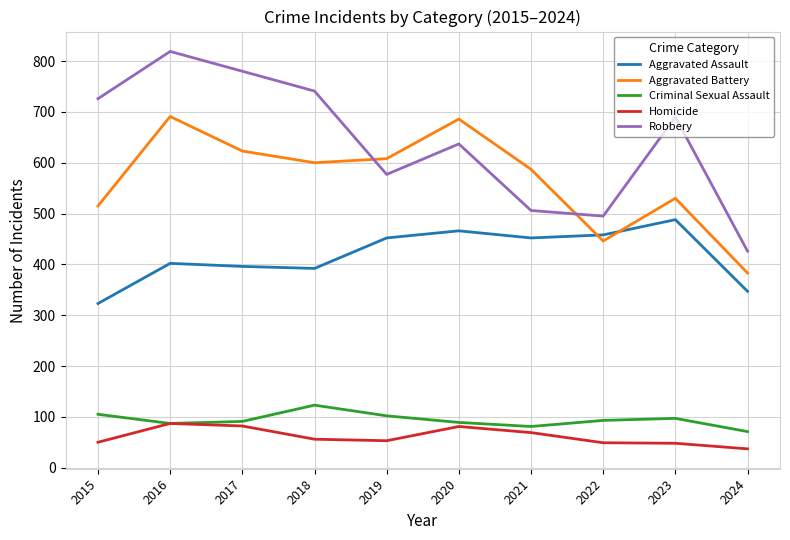

List the series in order of their peak value, lowest first.

Homicide, Criminal Sexual Assault, Aggravated Assault, Aggravated Battery, Robbery